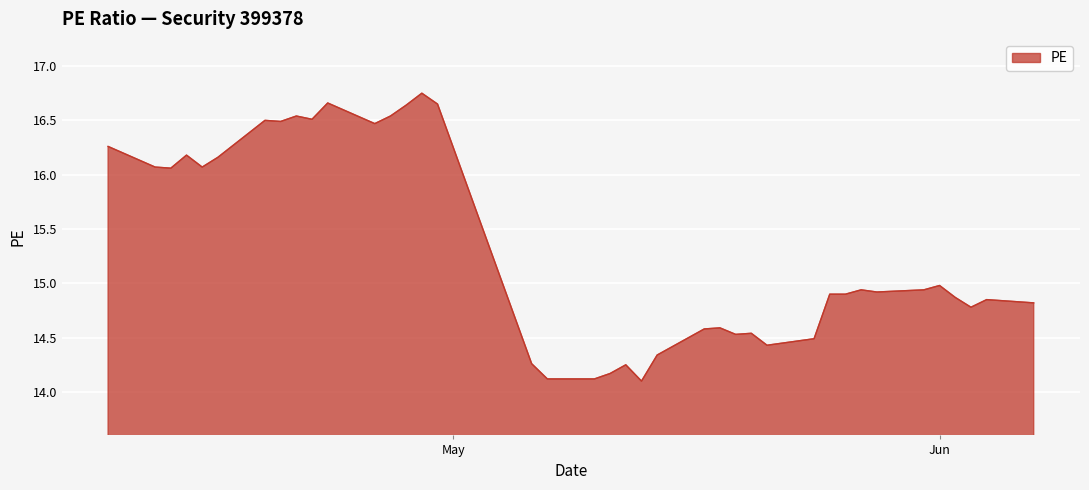

What is the minimum value shown in the chart?

14.1